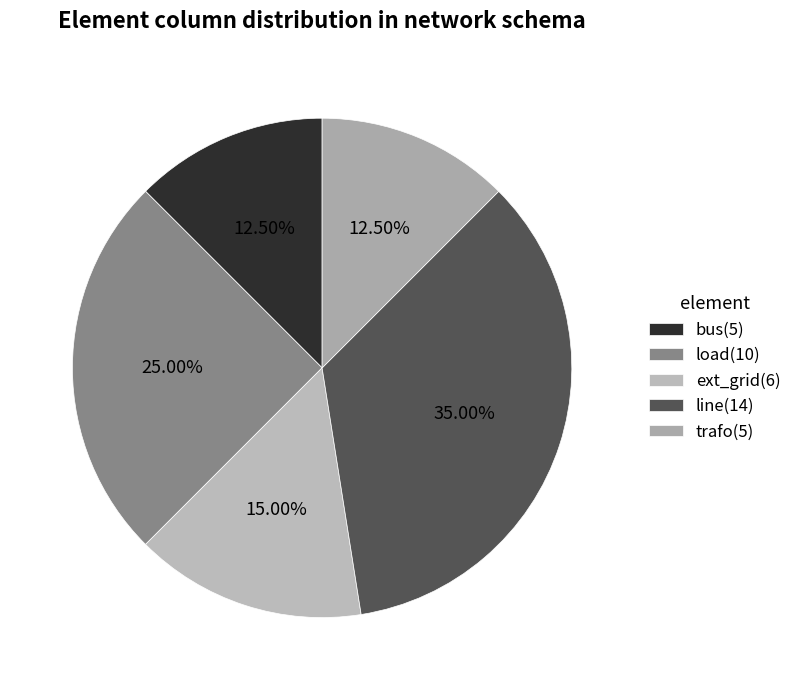

Does line account for over 50% of the chart?

No